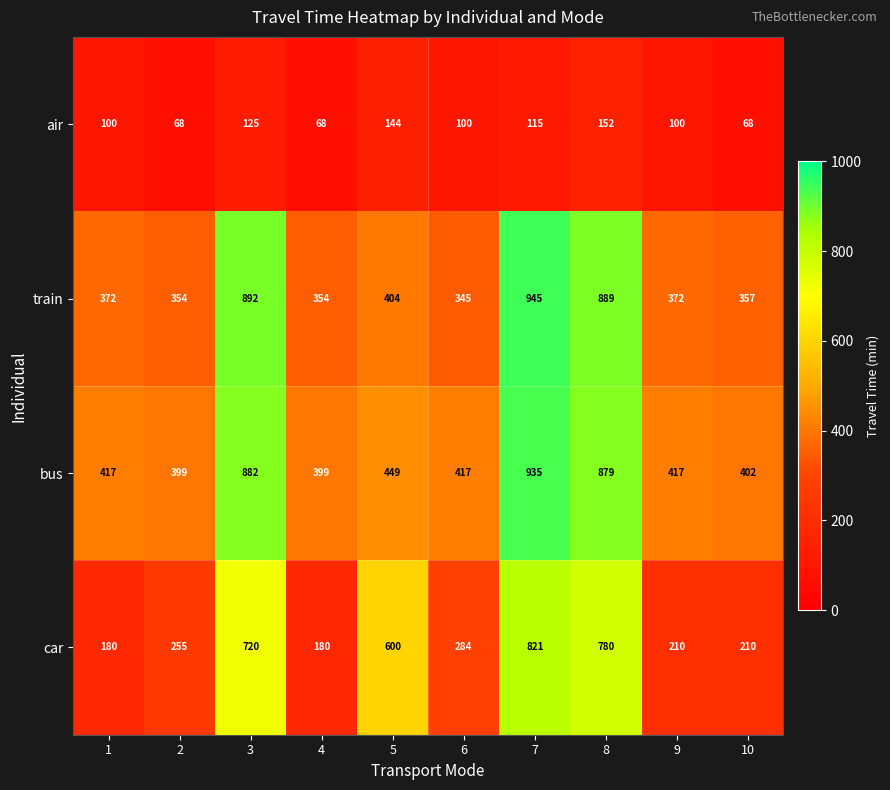

Read the car value at 4, to the nearest 50.

200